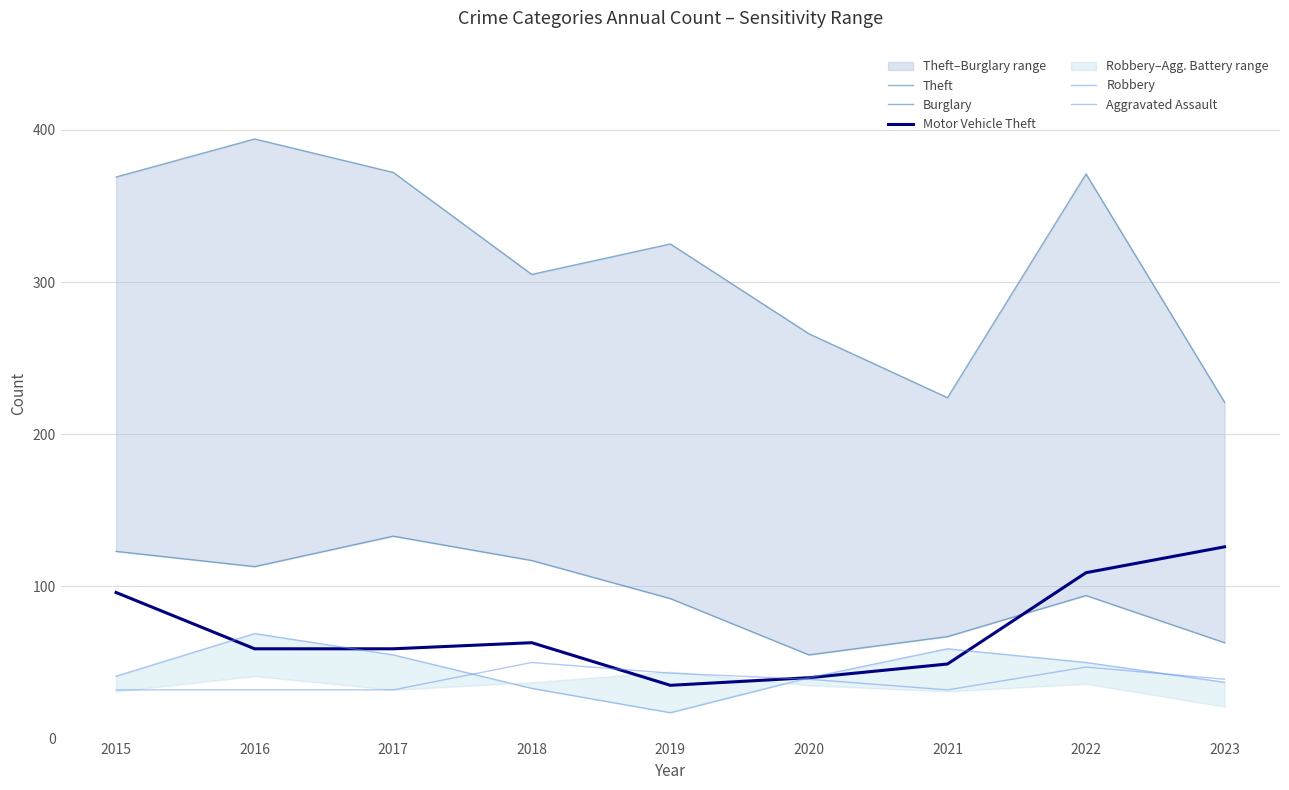

Rank the categories by Motor Vehicle Theft value from lowest to highest.

2019, 2020, 2021, 2016, 2017, 2018, 2015, 2022, 2023